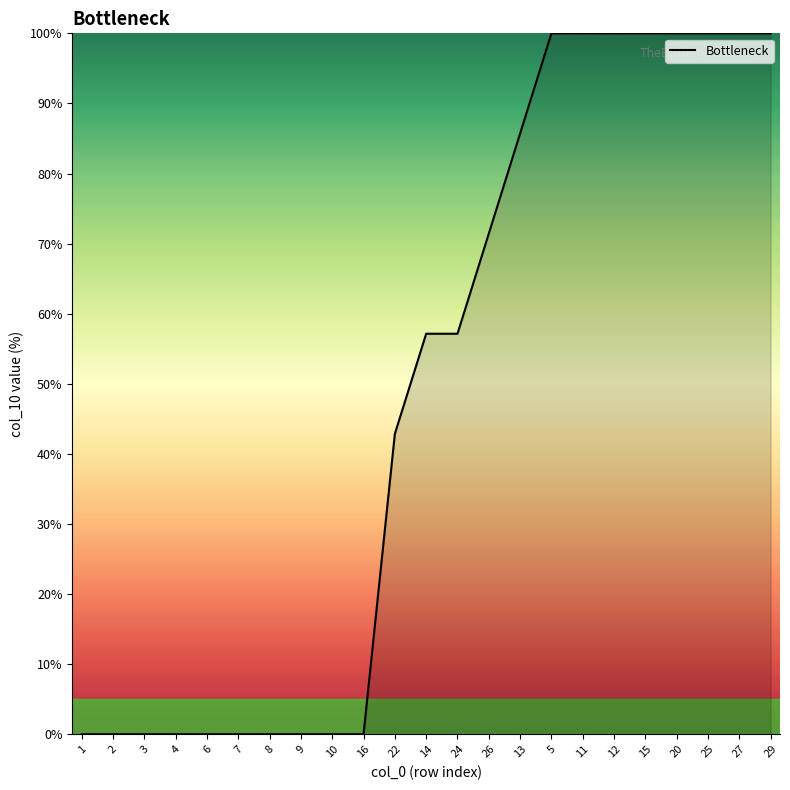

Reading right to left, list all the values displayed in this chart.

29=100.0	27=100.0	25=100.0	20=100.0	15=100.0	12=100.0	11=100.0	5=100.0	13=85.7	26=71.4	24=57.1	14=57.1	22=42.9	16=0.0	10=0.0	9=0.0	8=0.0	7=0.0	6=0.0	4=0.0	3=0.0	2=0.0	1=0.0